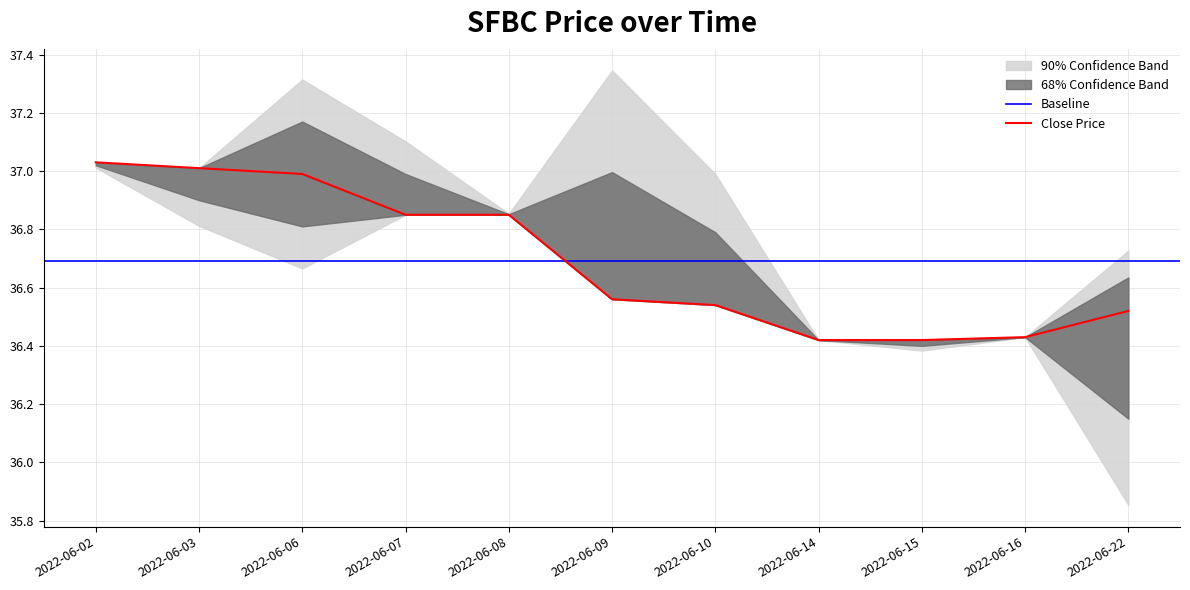

Is it true that Close Price equals 50.3 at 2022-06-22?

False